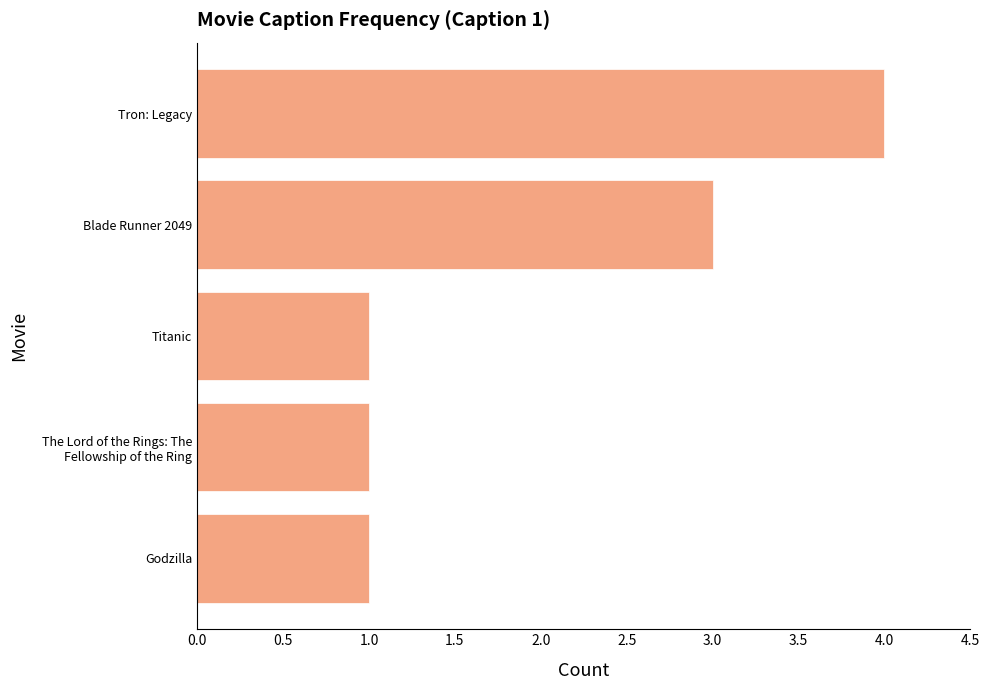

What is the change in value from Blade Runner 2049 to Tron: Legacy?

+1